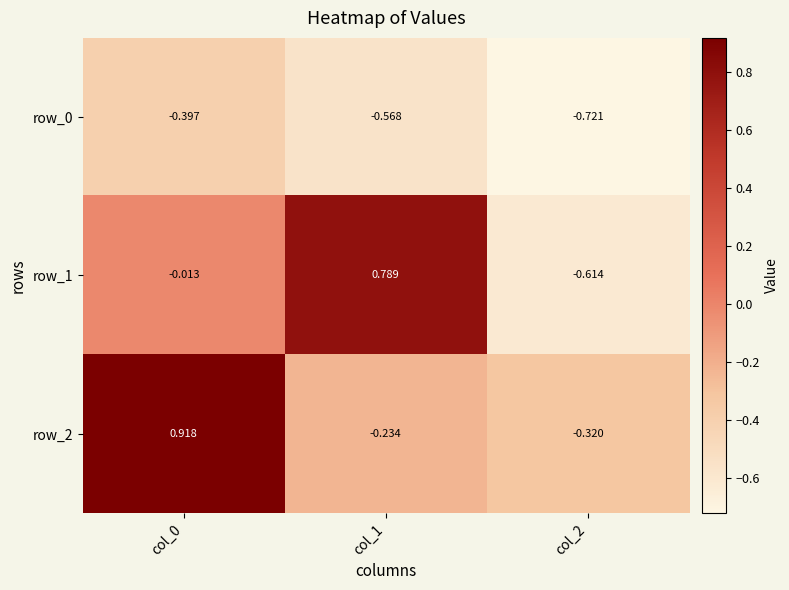

Is the value of row_1 at col_0 greater than the value of row_0 at col_2?

Yes